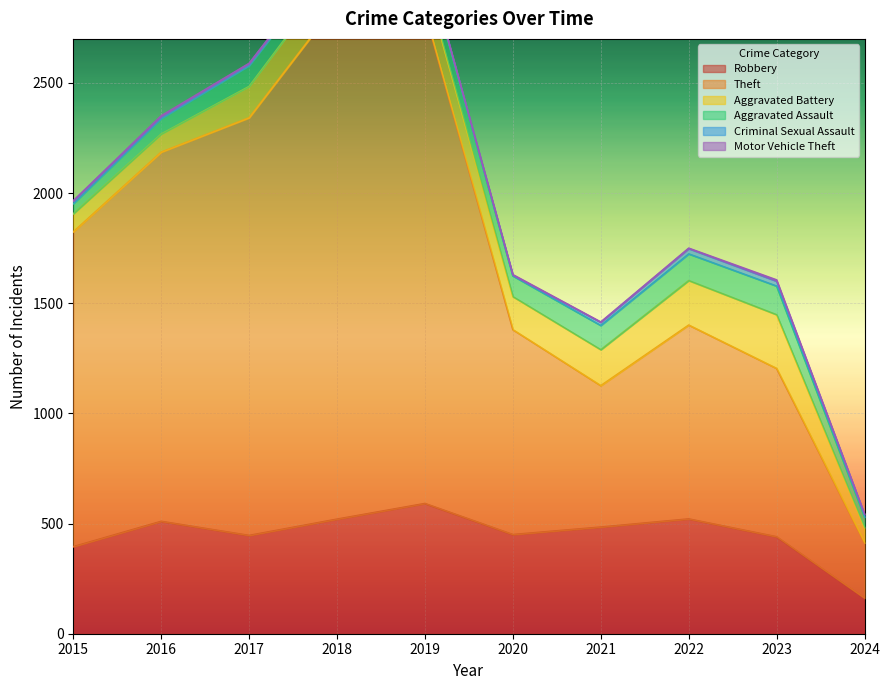

Is it true that Robbery equals 161 at 2024?

True